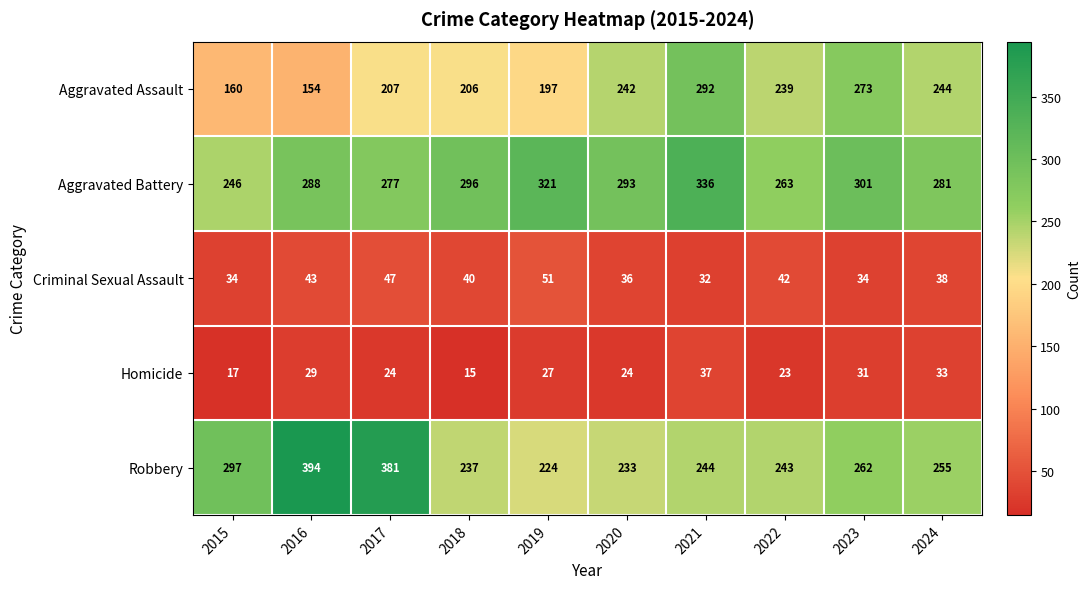

Rank the series at 2017 from highest to lowest value.

Robbery, Aggravated Battery, Aggravated Assault, Criminal Sexual Assault, Homicide